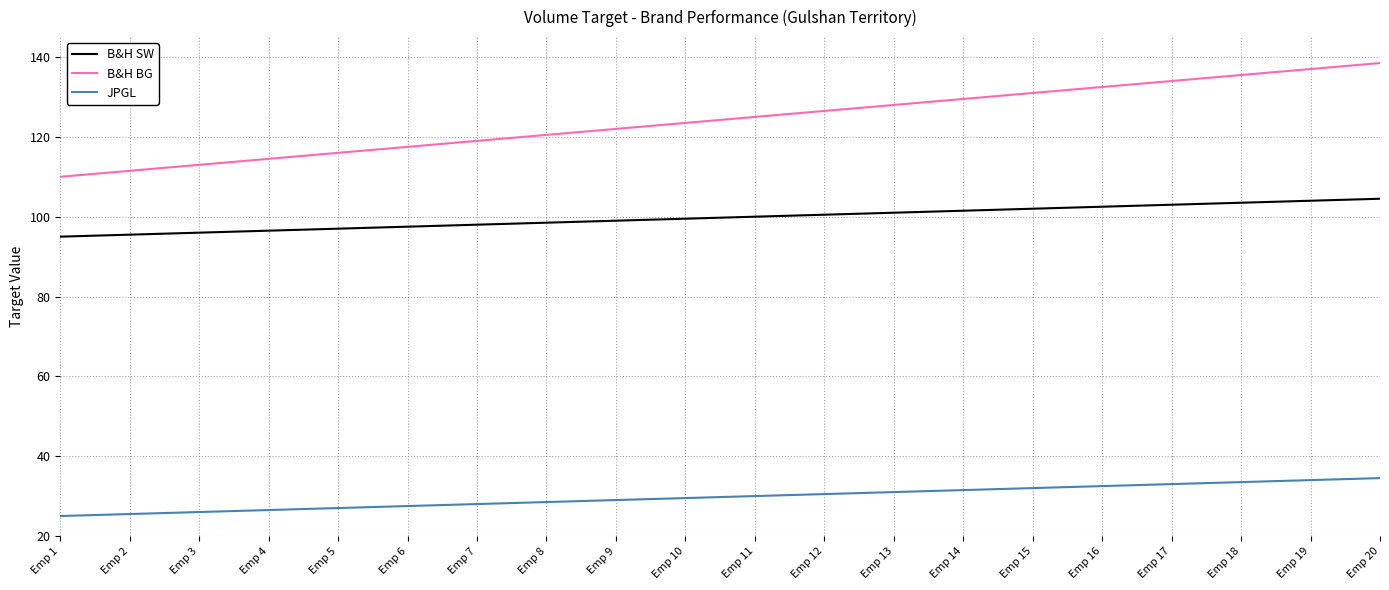

Count the number of data series in this chart.

3